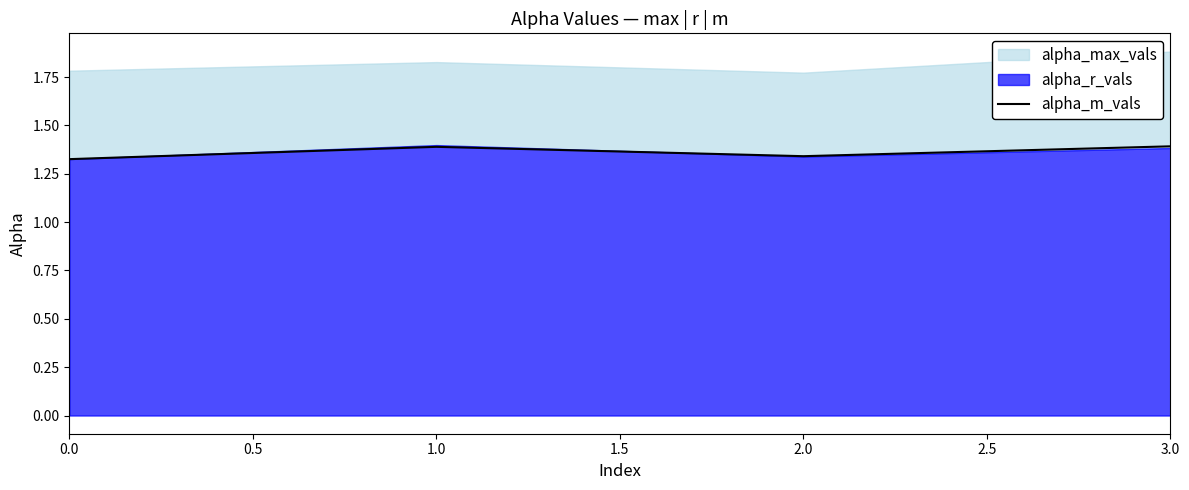

What is the highest value of the alpha_m_vals series?

1.4